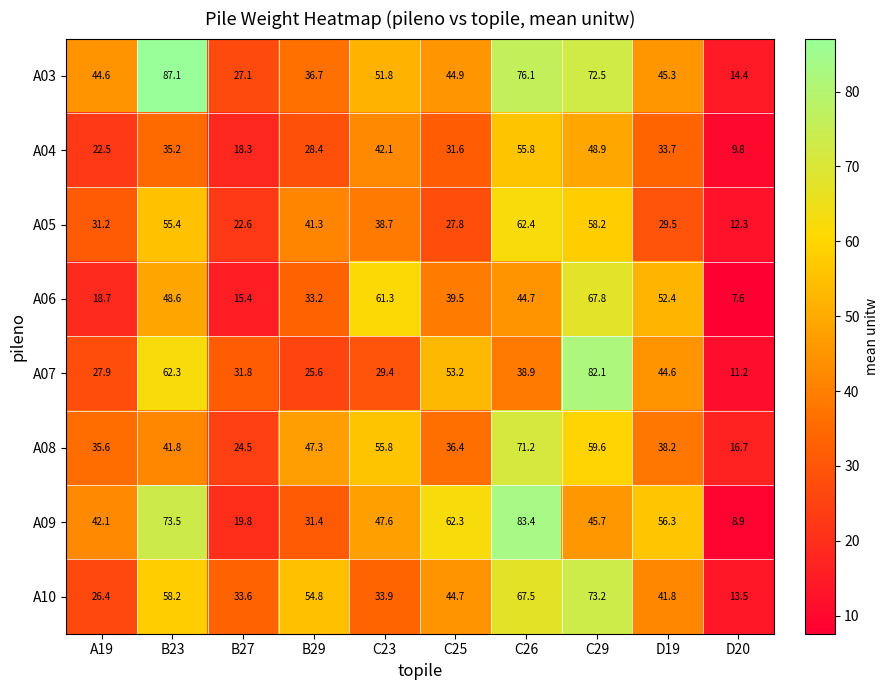

At B27, list the series in order from largest to smallest.

A10, A07, A03, A08, A05, A09, A04, A06